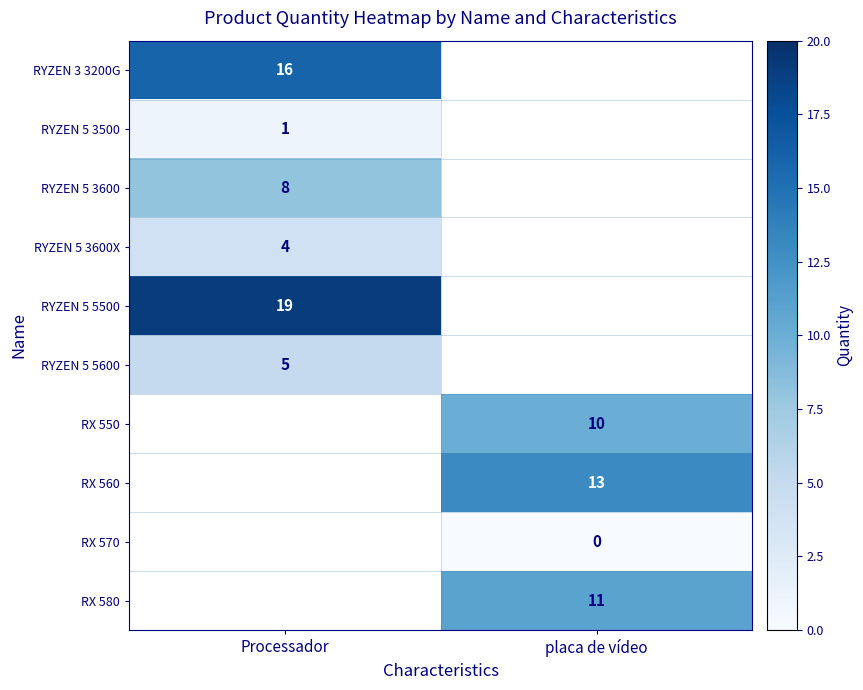

Is the value of RYZEN 5 5500 at Processador greater than the value of RYZEN 5 3600X at Processador?

Yes